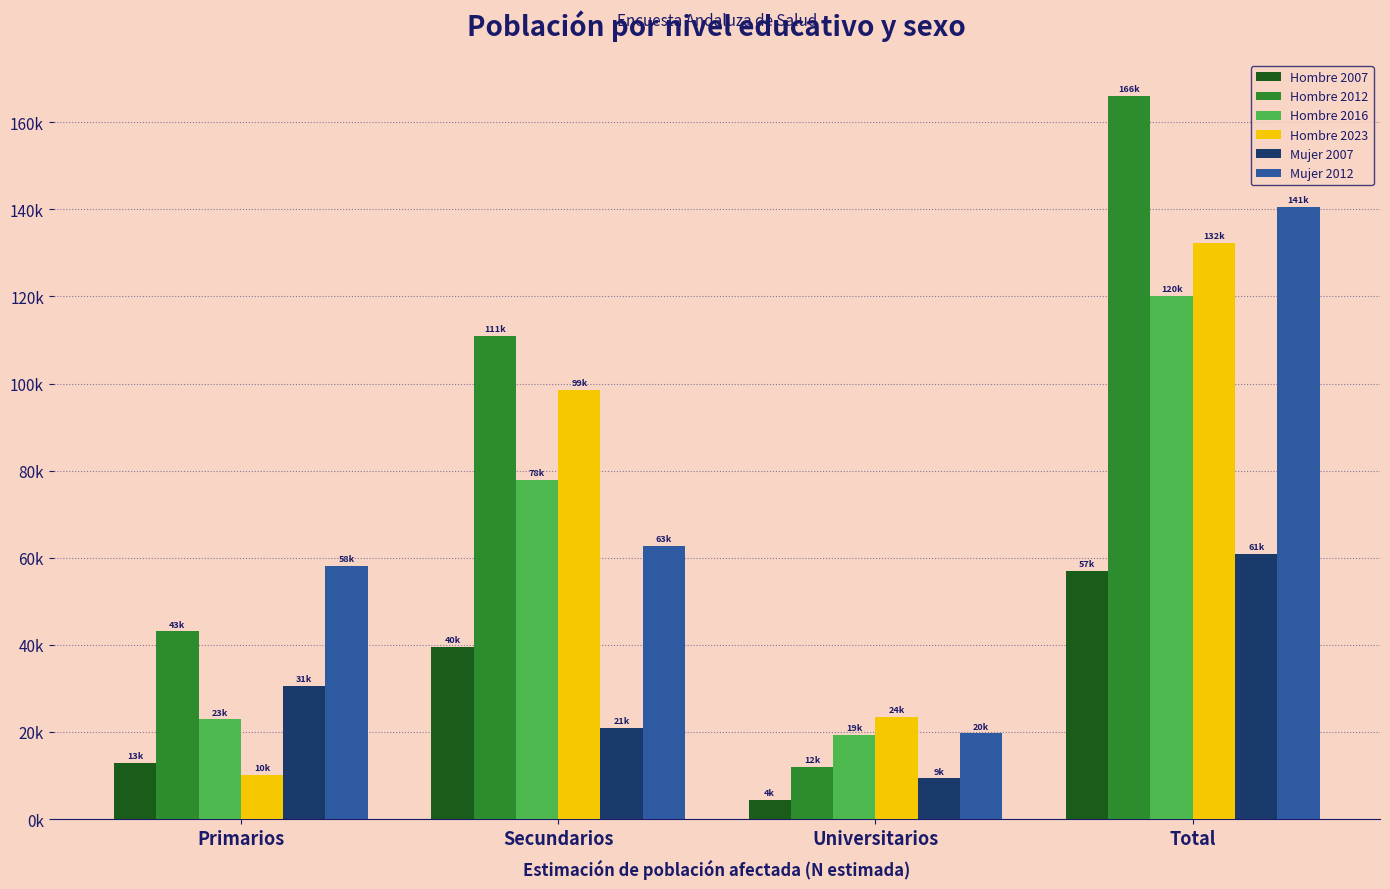

What position from the left is Total?

4